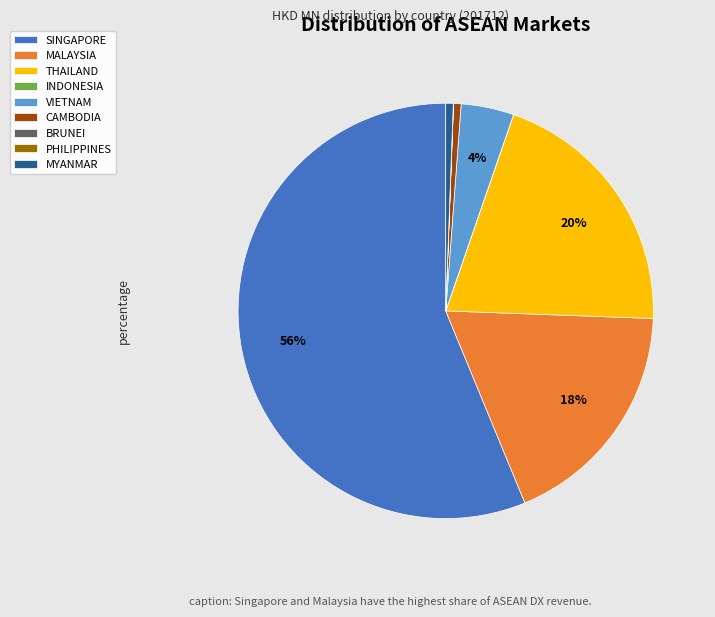

What is the largest slice in the pie chart?

SINGAPORE